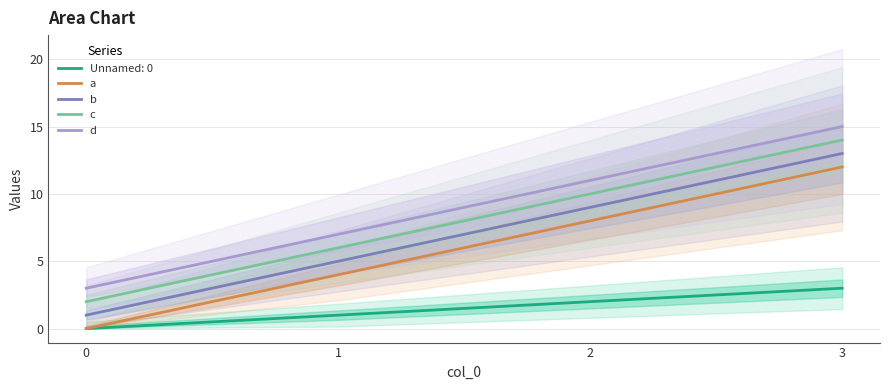

How many values in the b series exceed 9?

1